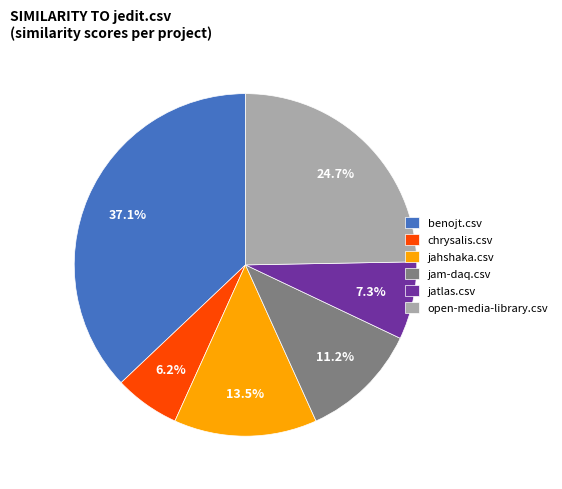

What is the largest slice in the pie chart?

benojt.csv